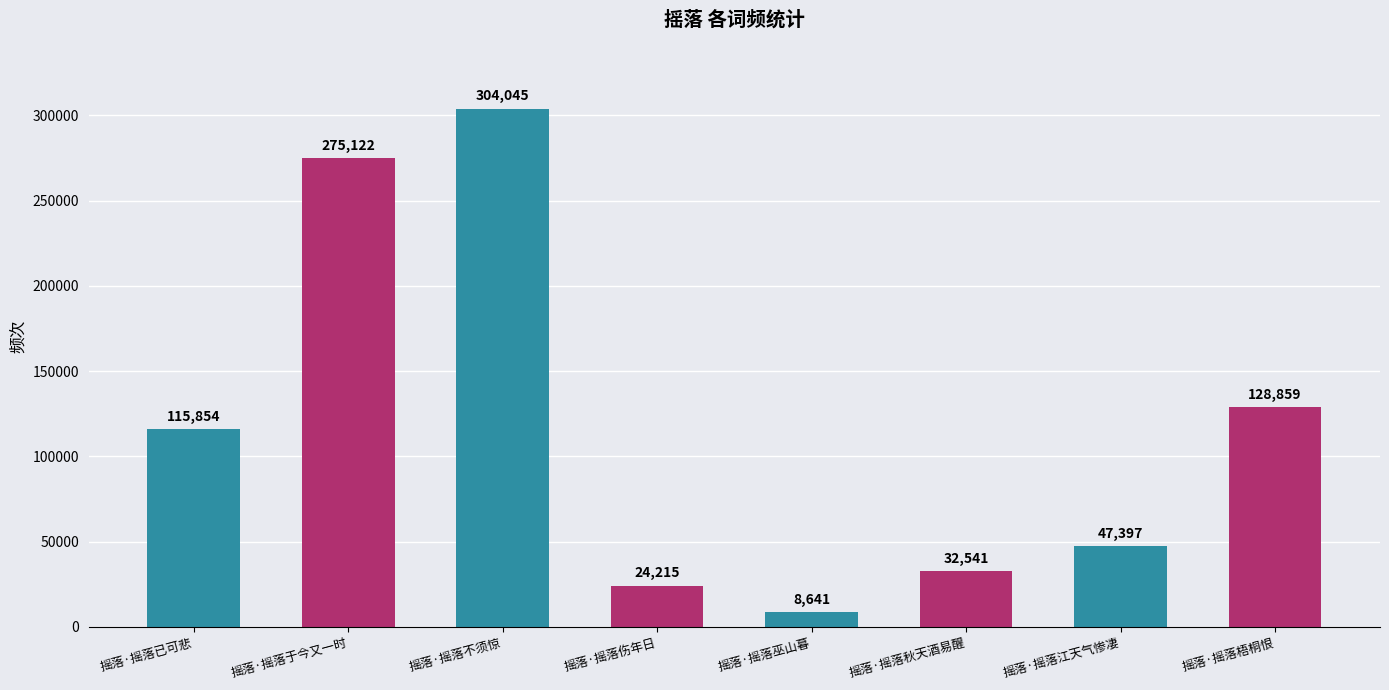

List the labels in order of value, smallest first.

摇落·摇落巫山暮, 摇落·摇落伤年日, 摇落·摇落秋天酒易醒, 摇落·摇落江天气惨凄, 摇落·摇落已可悲, 摇落·摇落梧桐恨, 摇落·摇落于今又一时, 摇落·摇落不须惊